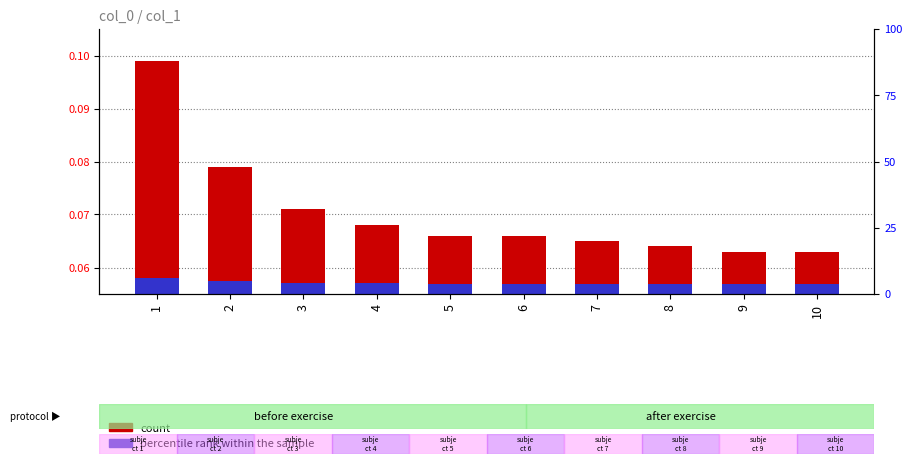

Reading right to left, list all the values displayed in this chart.

col_1: 0.1	0.1	0.1	0.1	0.1	0.1	0.1	0.1	0.1	0.1
percentile rank within the sample: 0.0	0.0	0.0	0.0	0.0	0.0	0.0	0.0	0.0	0.0